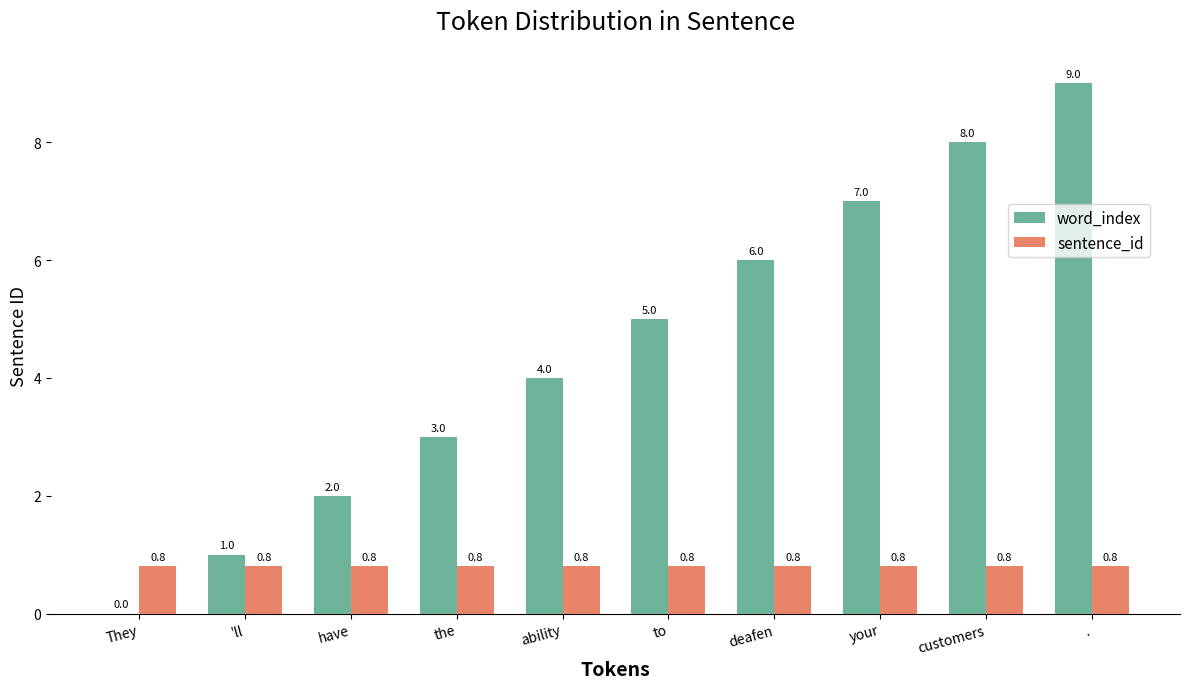

What is the greatest value displayed?

9.0